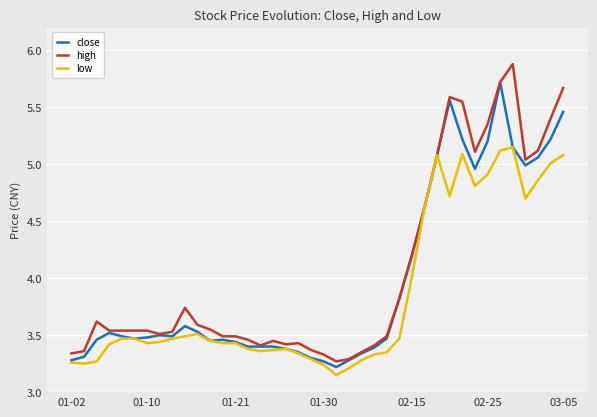

What is the greatest value displayed?

5.9